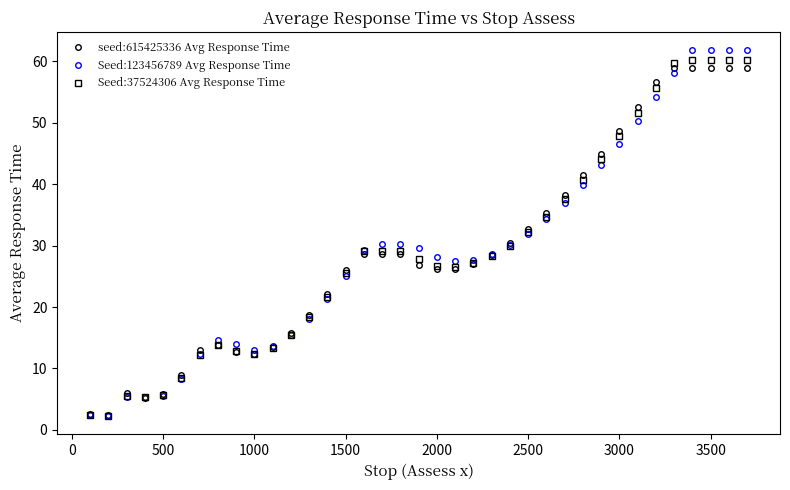

Does the chart display data point markers on the line(s)?

Yes